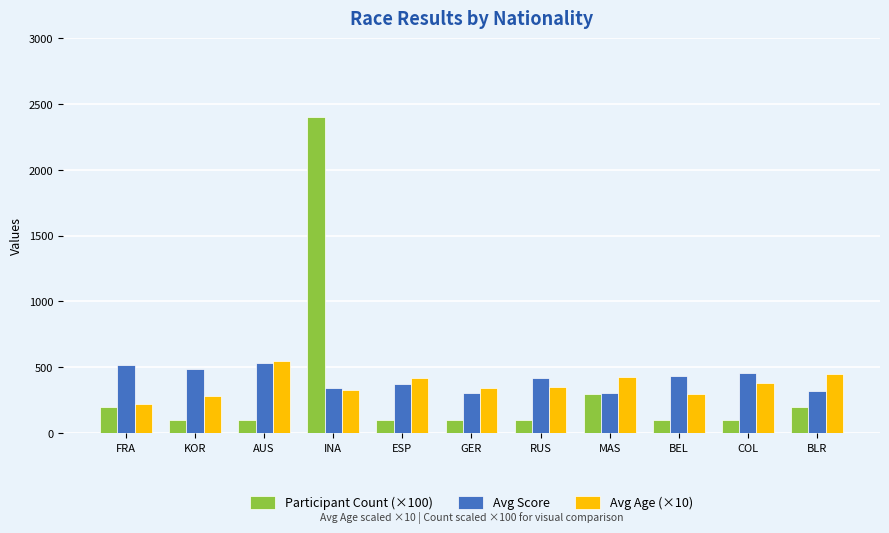

What is the difference between the highest and lowest values at GER?

240